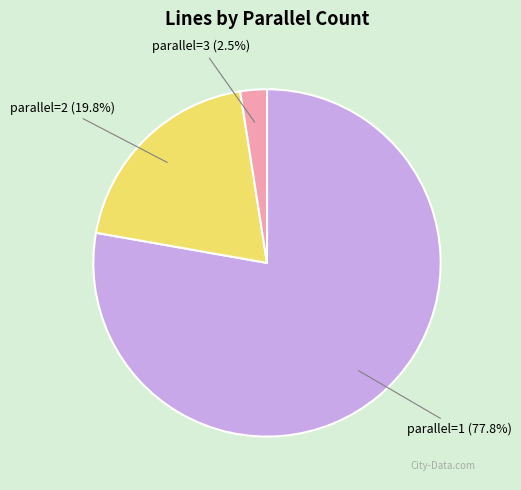

What is the largest slice in the pie chart?

parallel=1